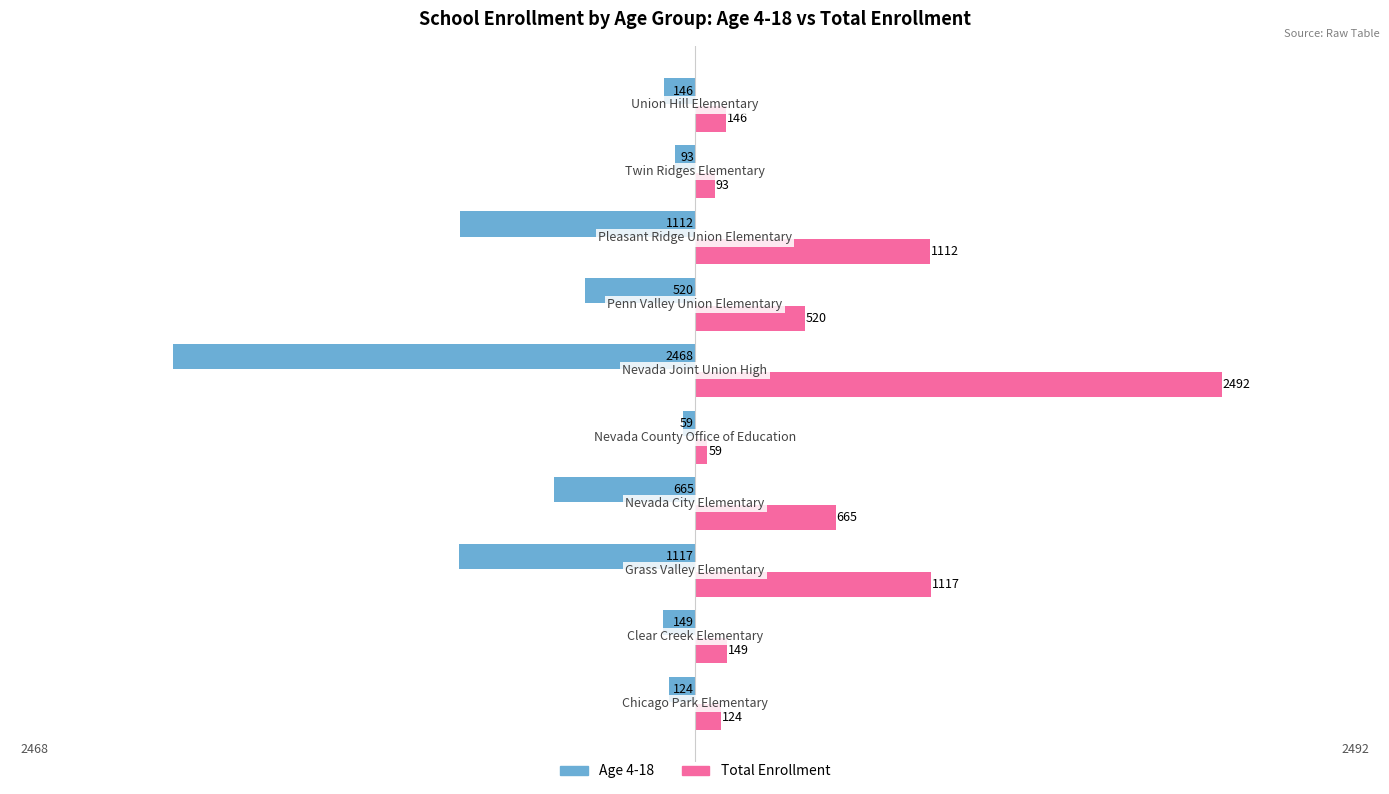

What is the sum of all Age 4-18 values?

-6453